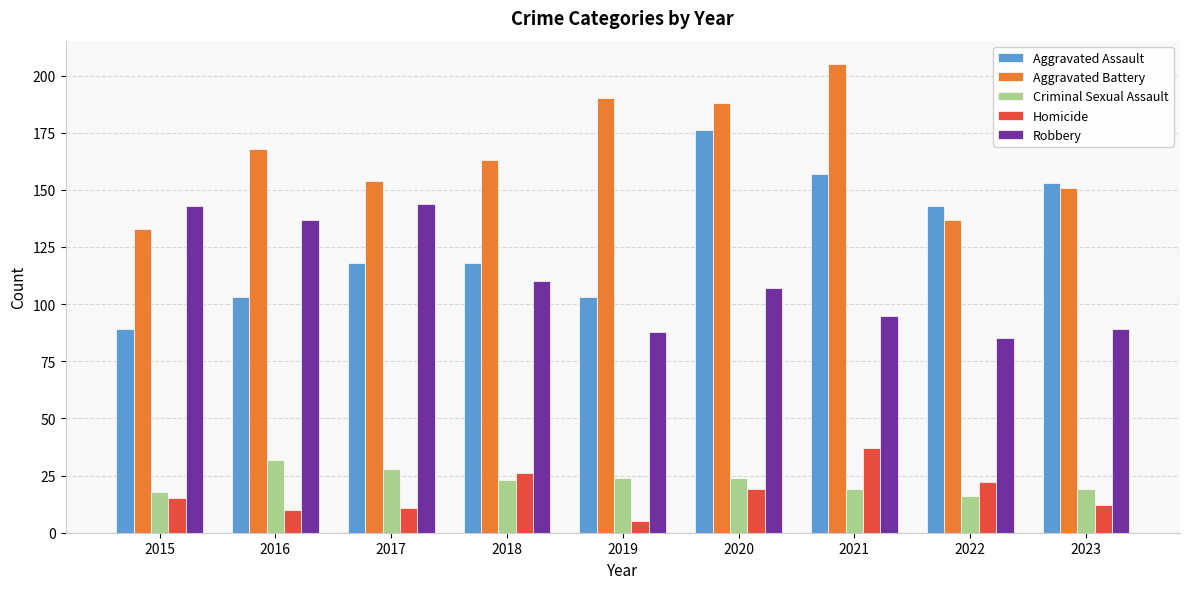

What is the total value across all series at 2019?

410